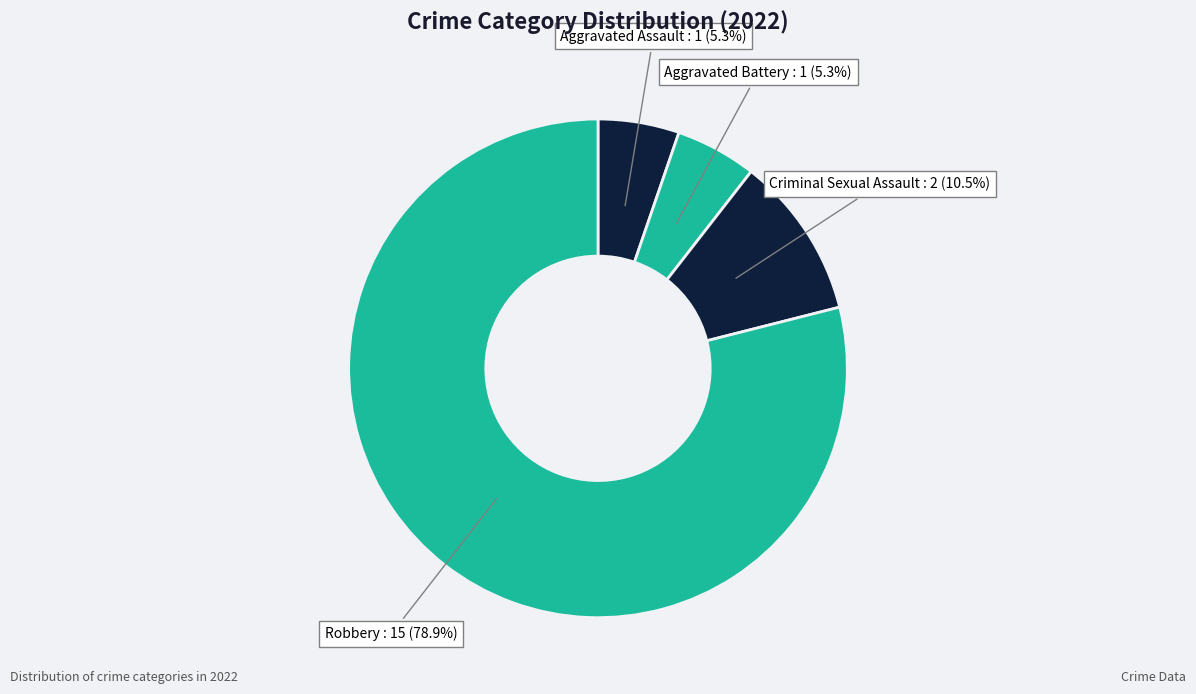

Count the number of slices in the pie.

4